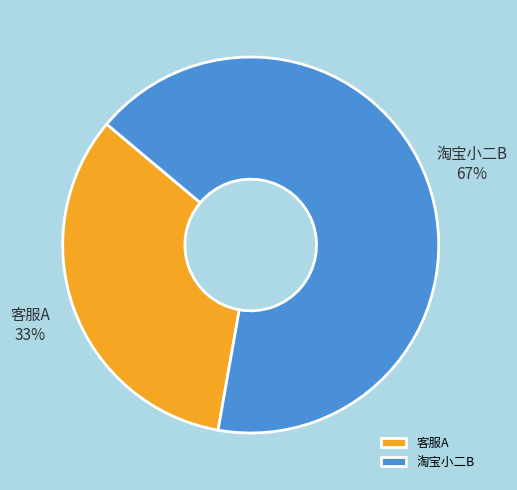

To the nearest percent, what is the combined percentage of 淘宝小二B and 客服A?

100%